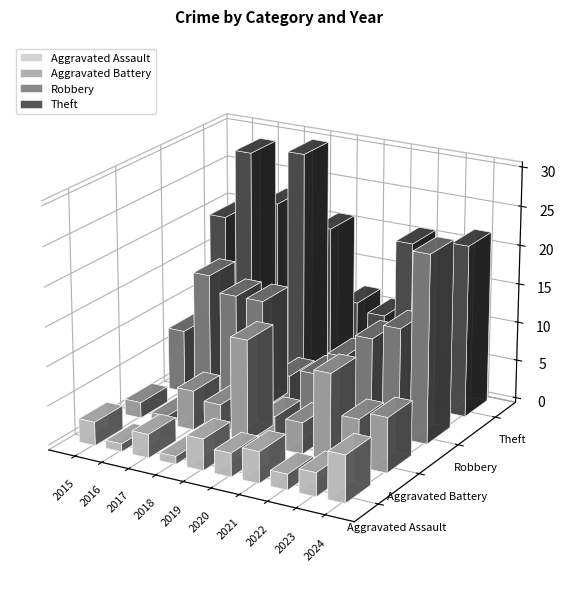

Rank the series by their maximum value, from lowest to highest.

Aggravated Assault, Aggravated Battery, Robbery, Theft